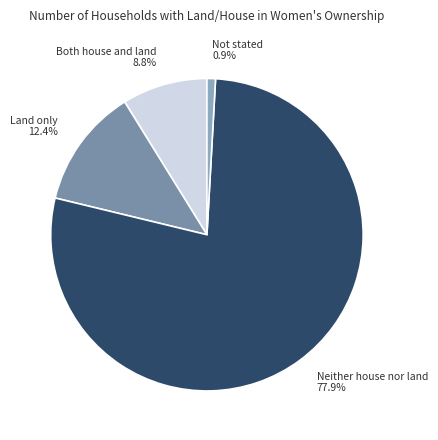

What percentage is the Both house and land slice, to the nearest percent?

9%